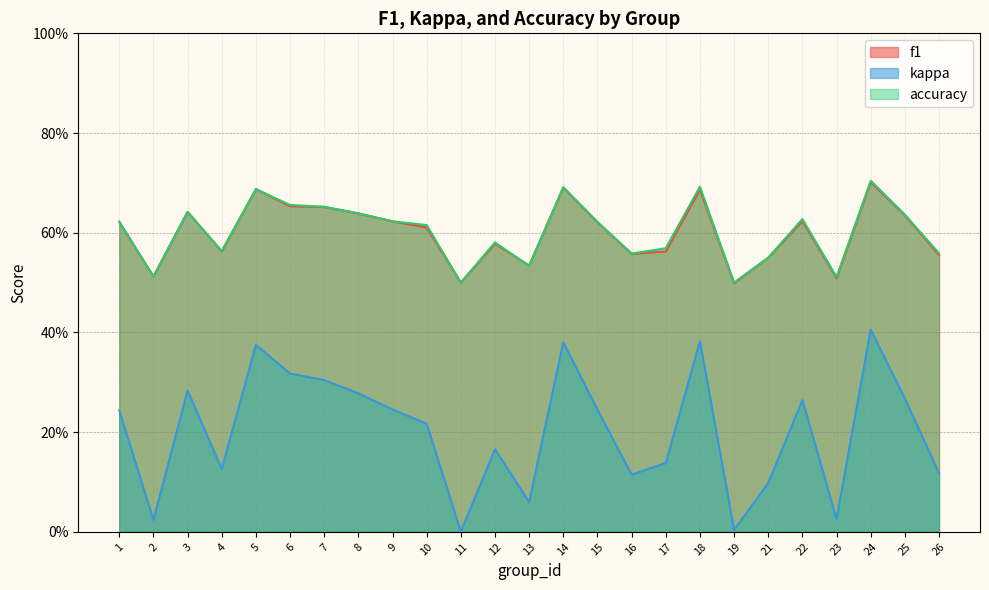

The value of accuracy at 7 is 0.3. True or false?

False